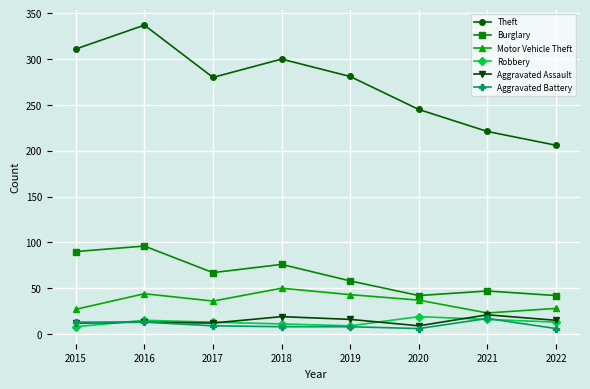

True or false: Aggravated Battery and Burglary intersect in this chart.

False